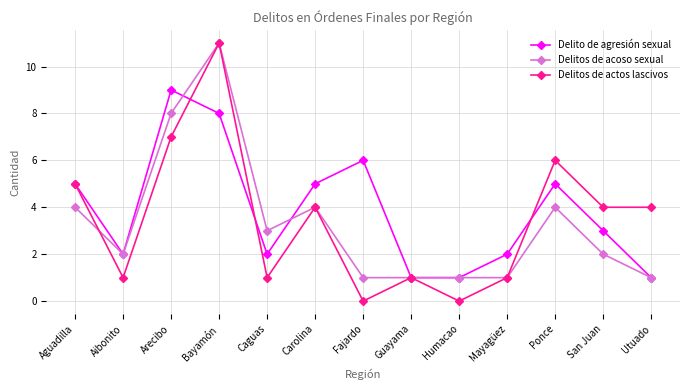

Where is the first local maximum for Delitos de actos lascivos?

Bayamón